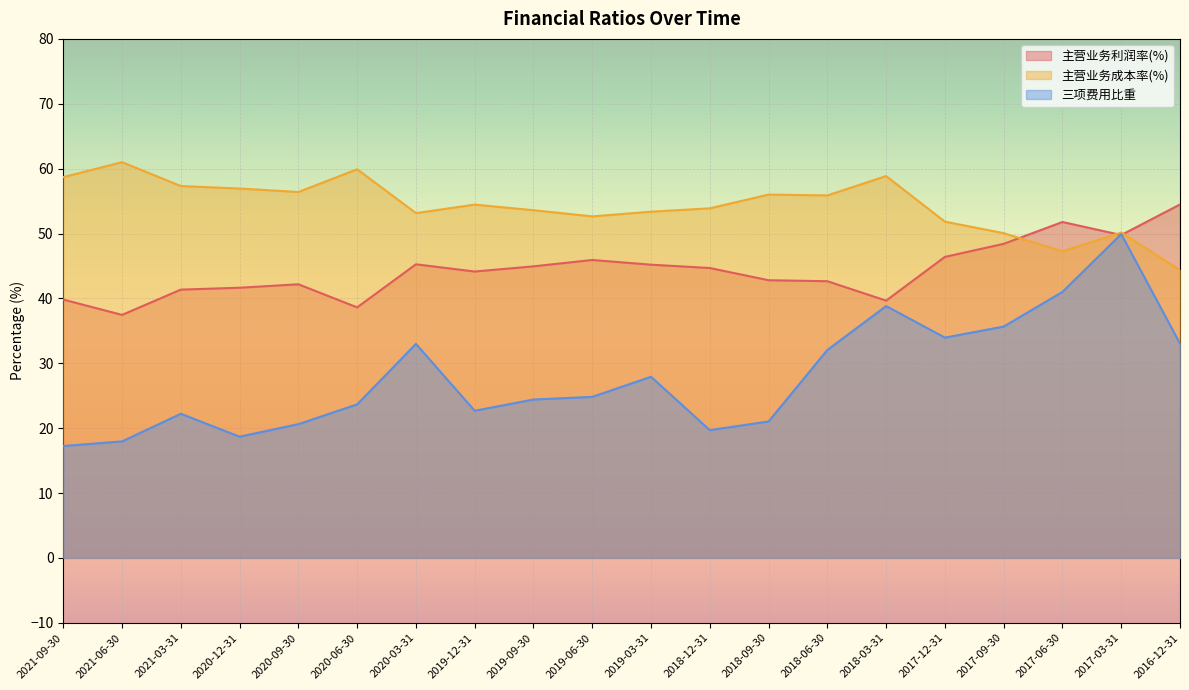

List the series in order of their overall mean, highest first.

主营业务成本率(%), 主营业务利润率(%), 三项费用比重